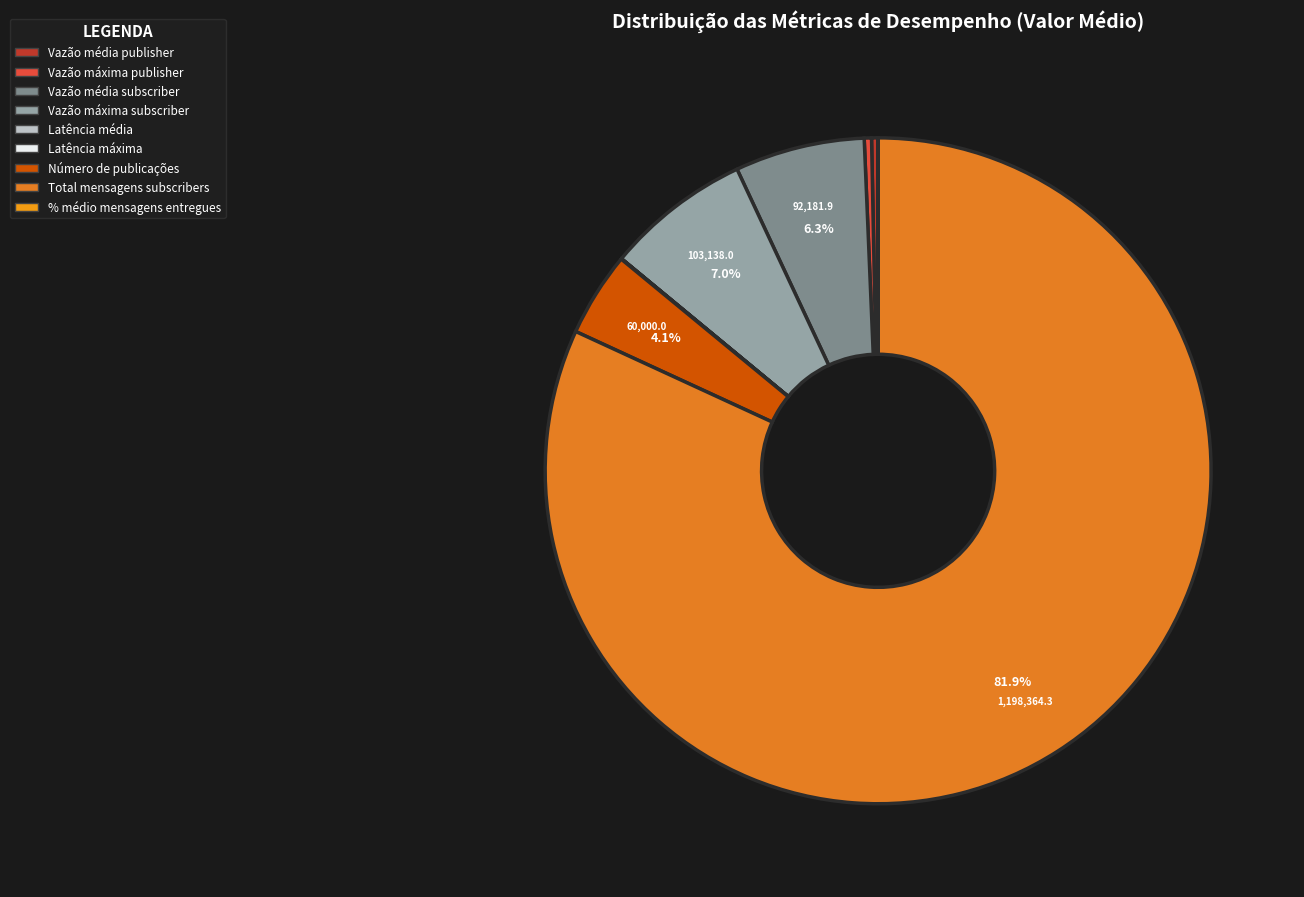

To the nearest percent, what percentage of the pie is Número de publicações?

4%